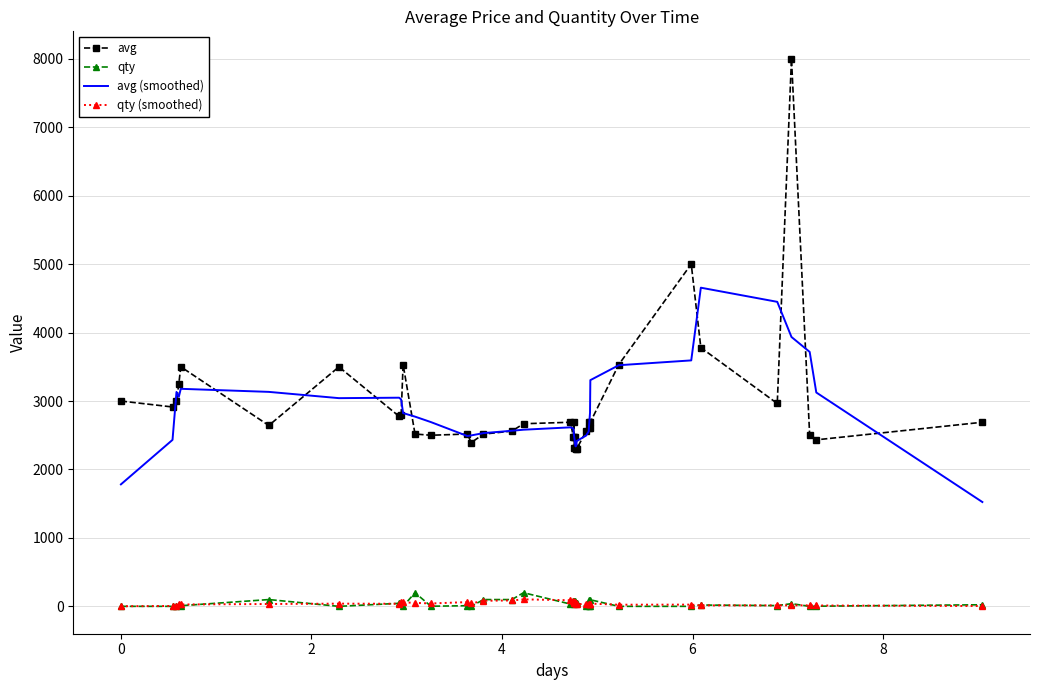

Which series has the widest spread of values?

avg